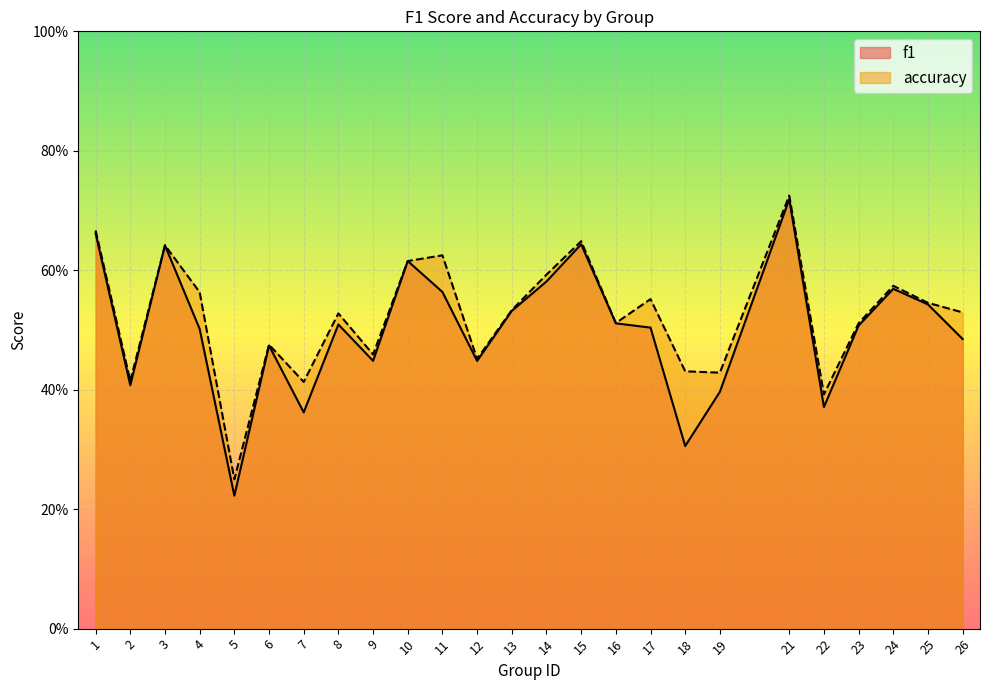

The value of f1 at 14 is 0.6. True or false?

True